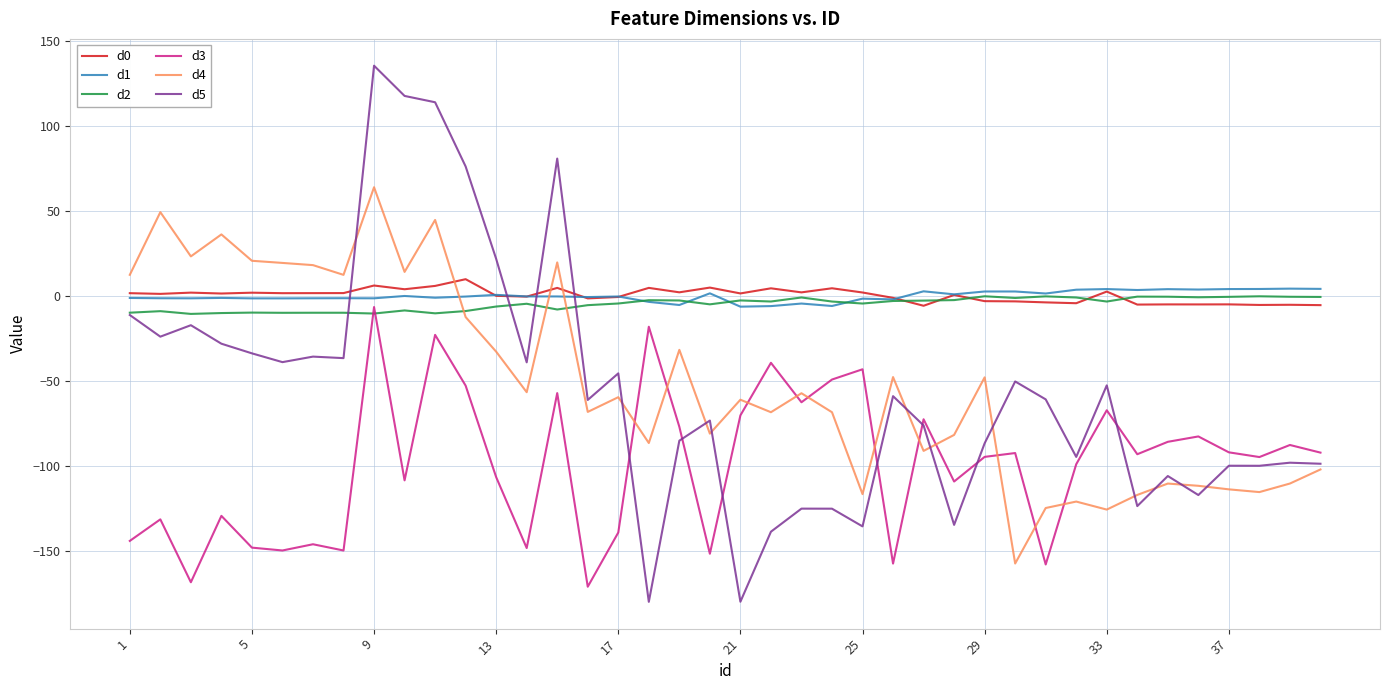

What is the smallest value displayed?

-179.9